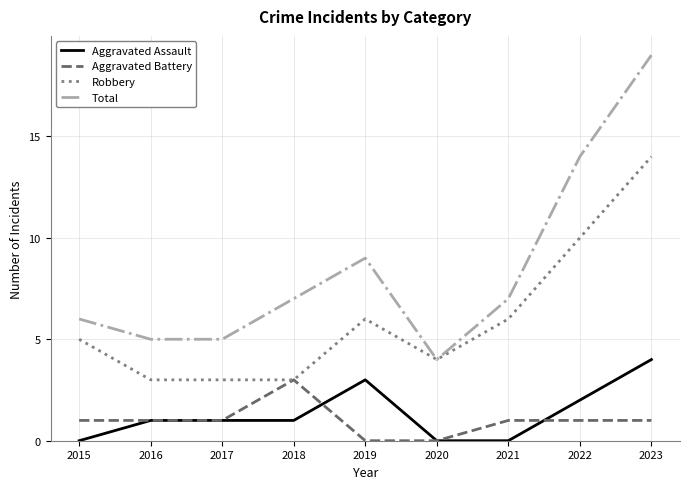

What are all the series names shown in the legend?

Aggravated Assault, Aggravated Battery, Robbery, Total